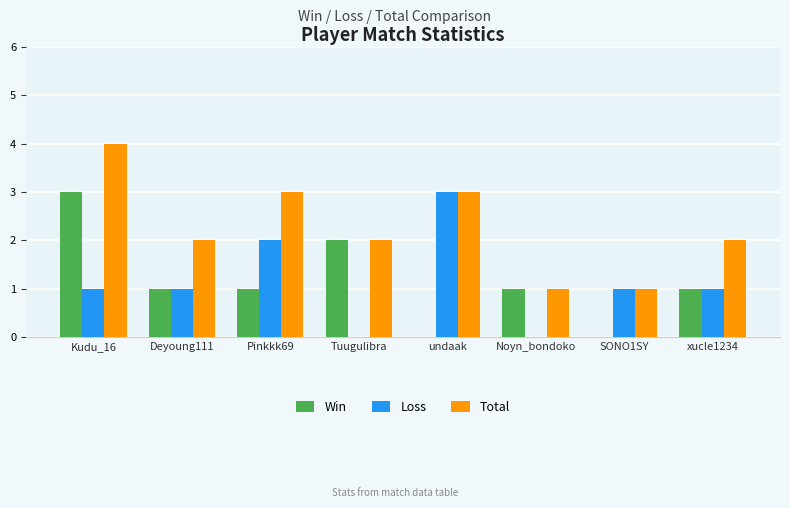

At which category does the chart reach its peak across all series?

Kudu_16